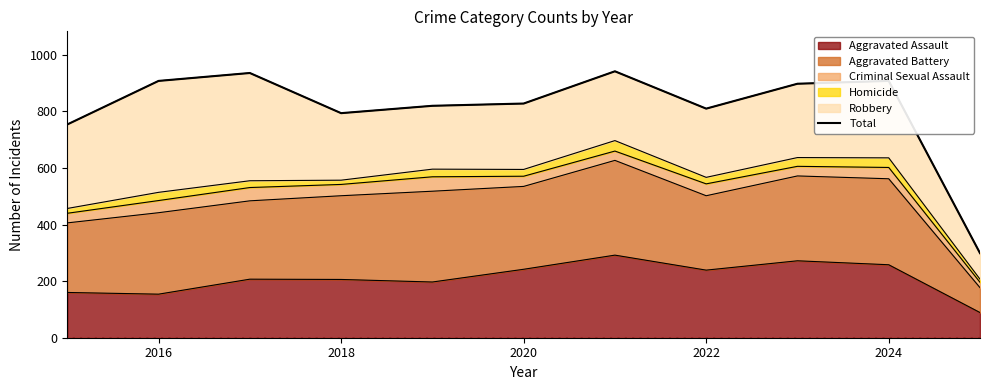

How many values are below 828?

5